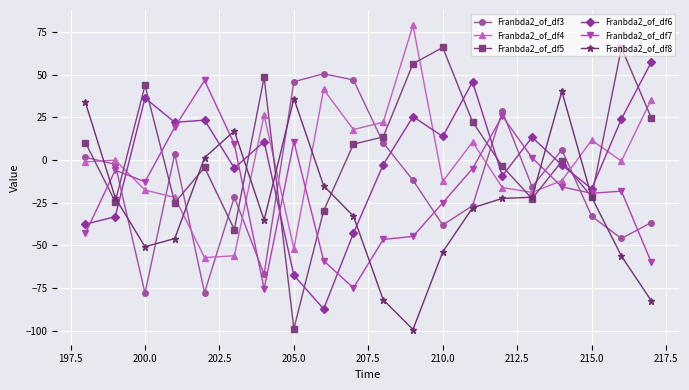

What is the value of the Franbda2_of_df6 point at the 2nd from the left?

-33.2